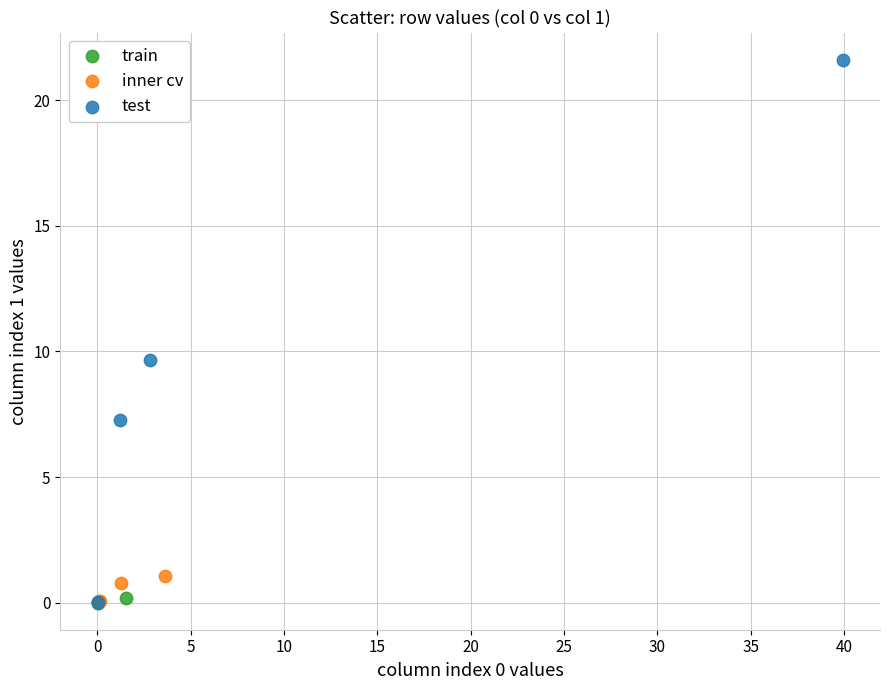

Which series has the widest spread of Y values?

test